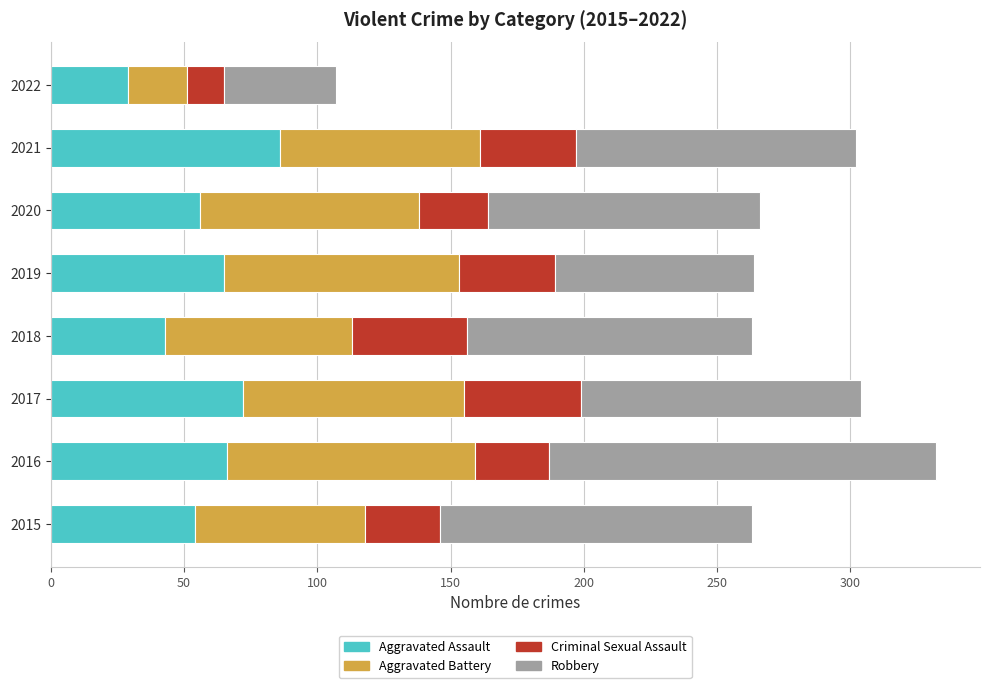

True or false: Aggravated Assault has a value of 65 at 2019.

True